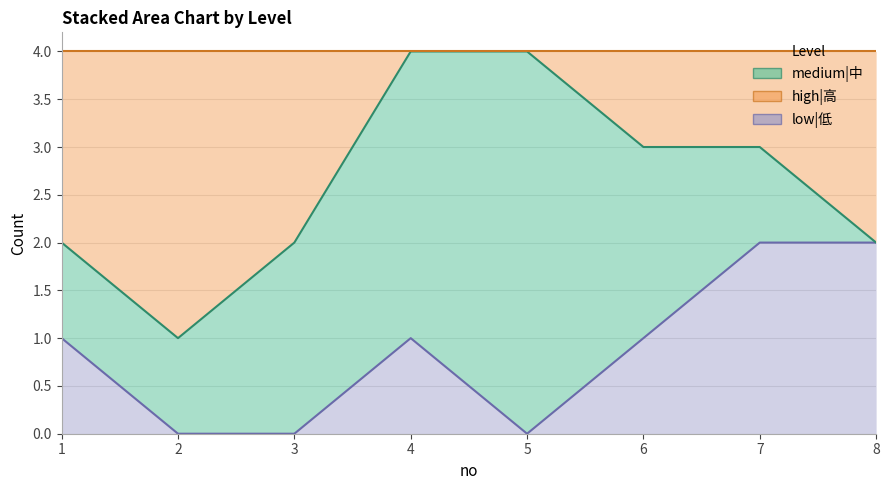

Which series has the largest range (max minus min)?

high|高